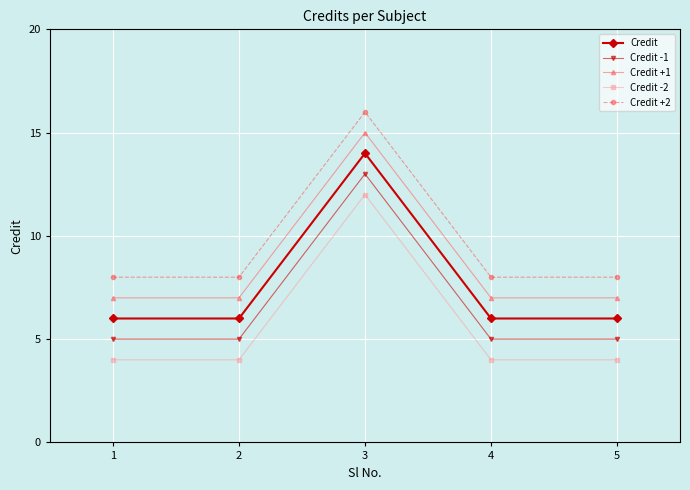

What is the difference between the highest and lowest values at 1?

4